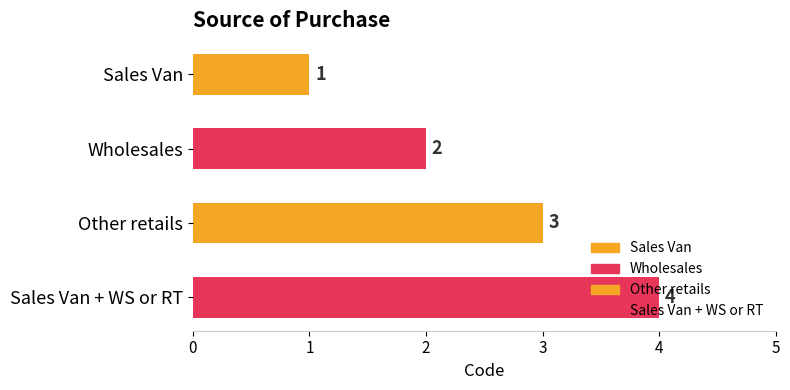

True or false: the data shows 3 at Other retails.

True